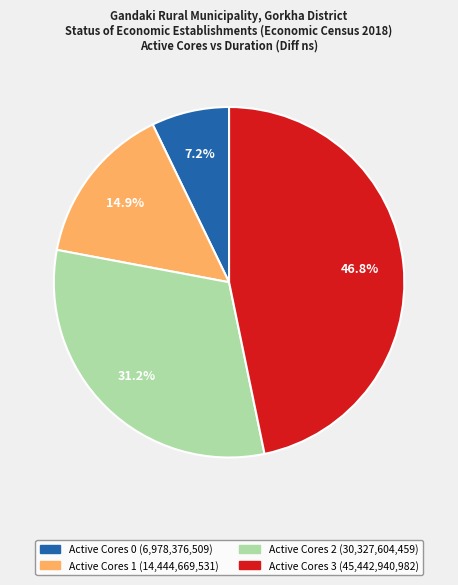

Is there a majority slice in this chart?

No